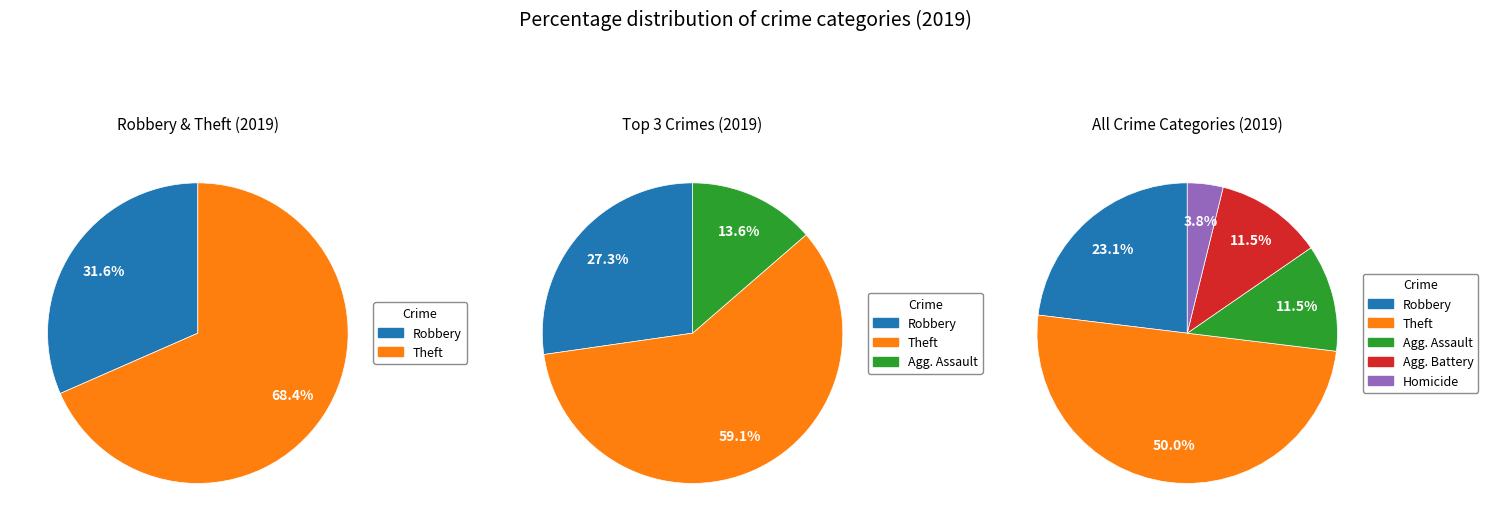

To the nearest percent, what percentage of the pie is Theft 2019?

50%